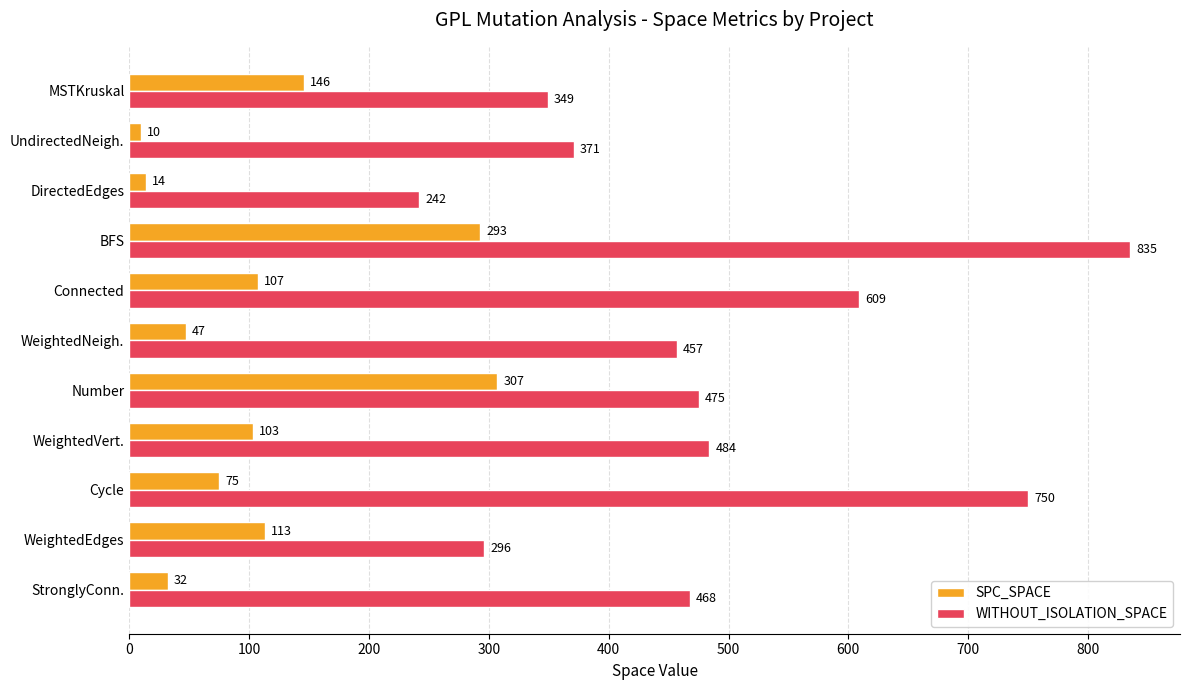

Rank the categories by WITHOUT_ISOLATION_SPACE value from highest to lowest.

BFS, Cycle, Connected, WeightedVert., Number, StronglyConn., WeightedNeigh., UndirectedNeigh., MSTKruskal, WeightedEdges, DirectedEdges